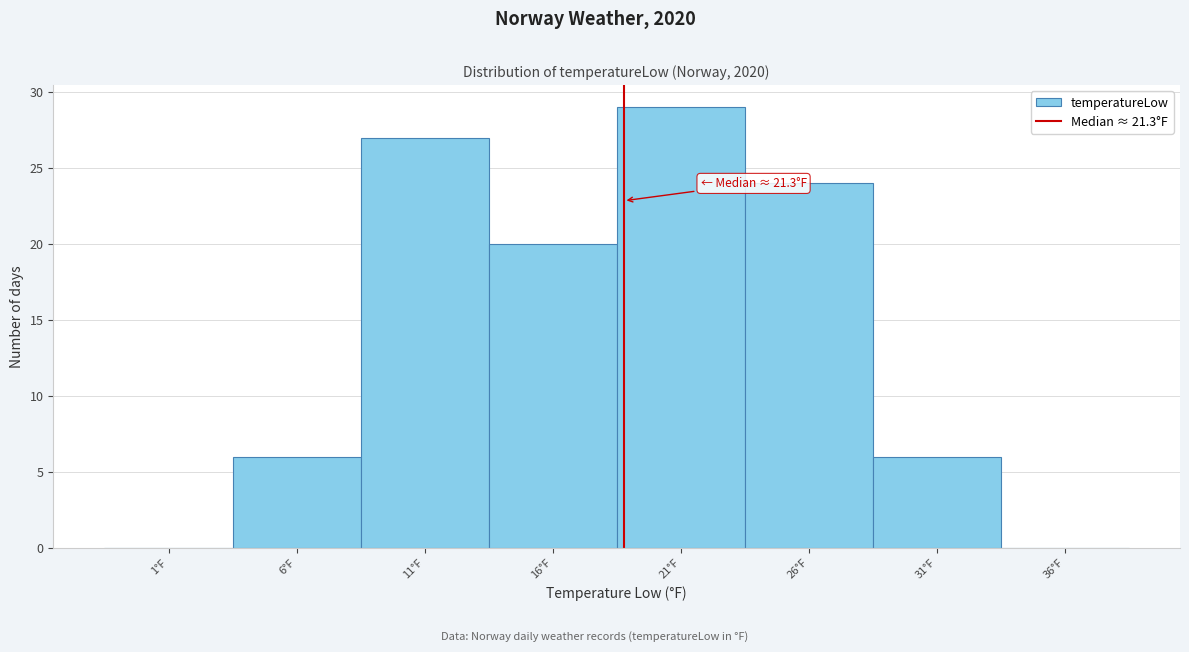

Reading right to left, what are all the values shown in this chart?

36°F=0	31°F=6	26°F=24	21°F=29	16°F=20	11°F=27	6°F=6	1°F=0